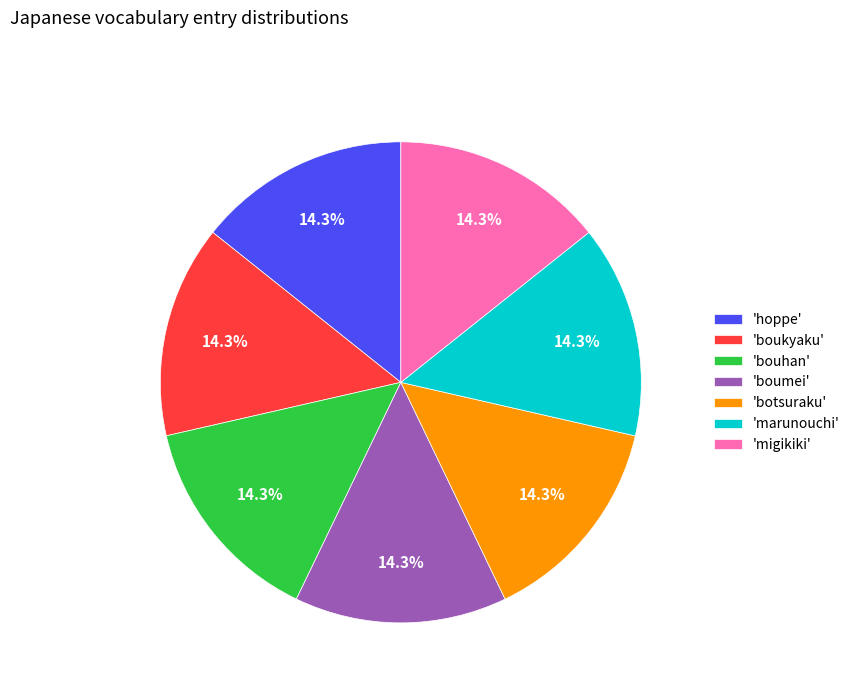

What percentage is NOT represented by 'migikiki'?

85.7%